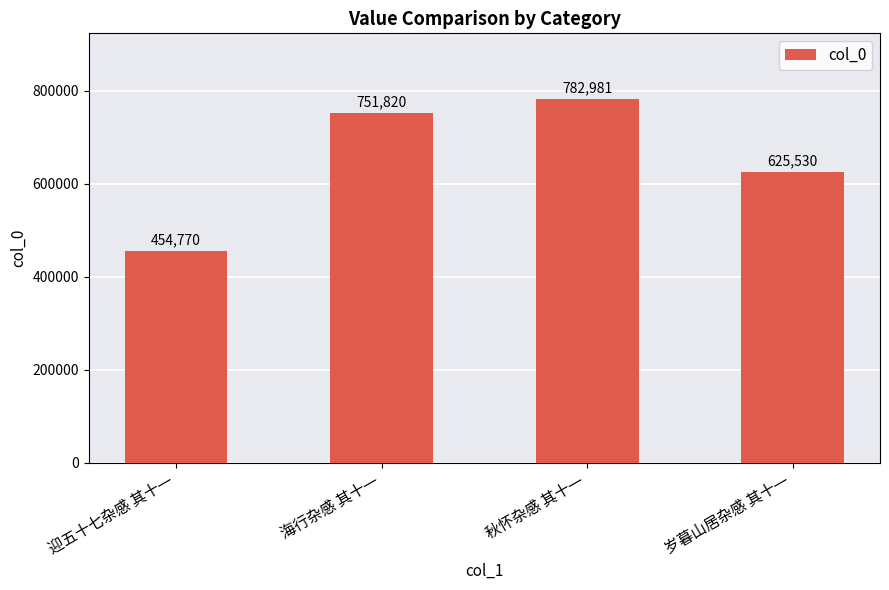

Between 岁暮山居杂感 其十一 and 海行杂感 其十一, which is larger?

海行杂感 其十一